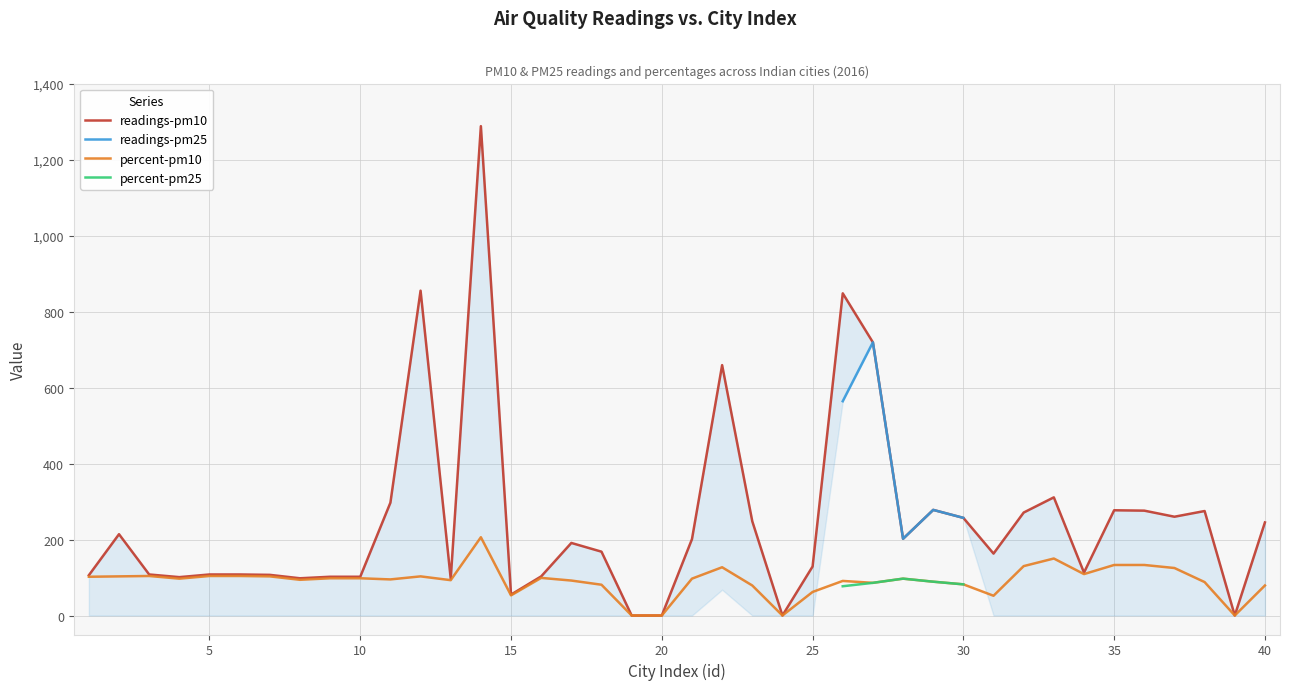

What are all the series names shown in the legend?

readings-pm10, readings-pm25, percent-pm10, percent-pm25